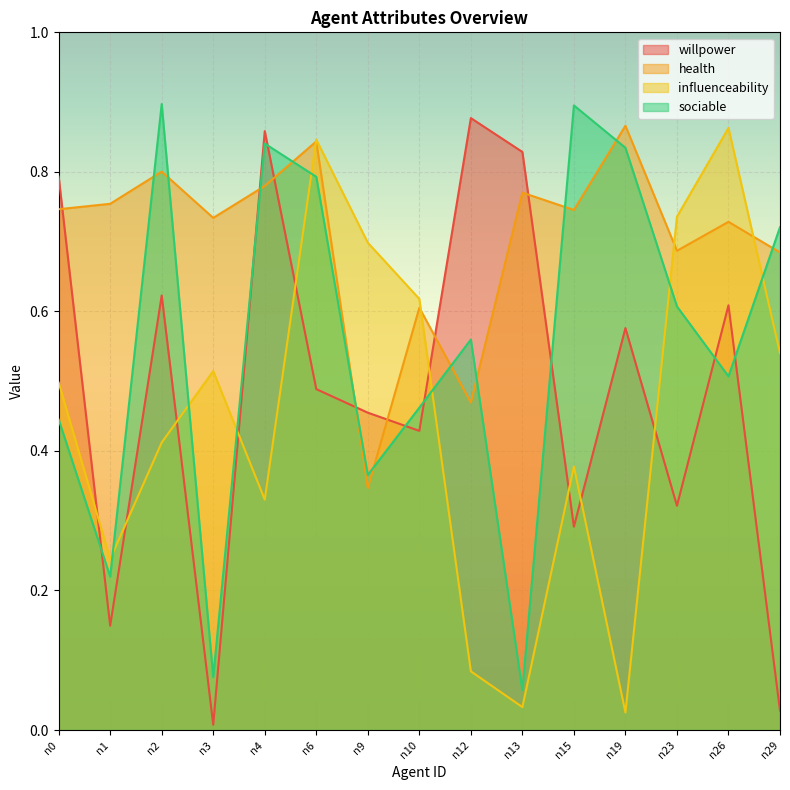

How many intersections are there between health and influenceability?

4